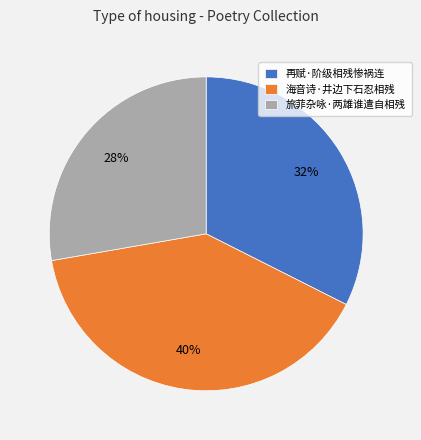

Between 海音诗·井边下石忍相残 and 旅菲杂咏·两雄谁遣自相残, which is larger?

海音诗·井边下石忍相残